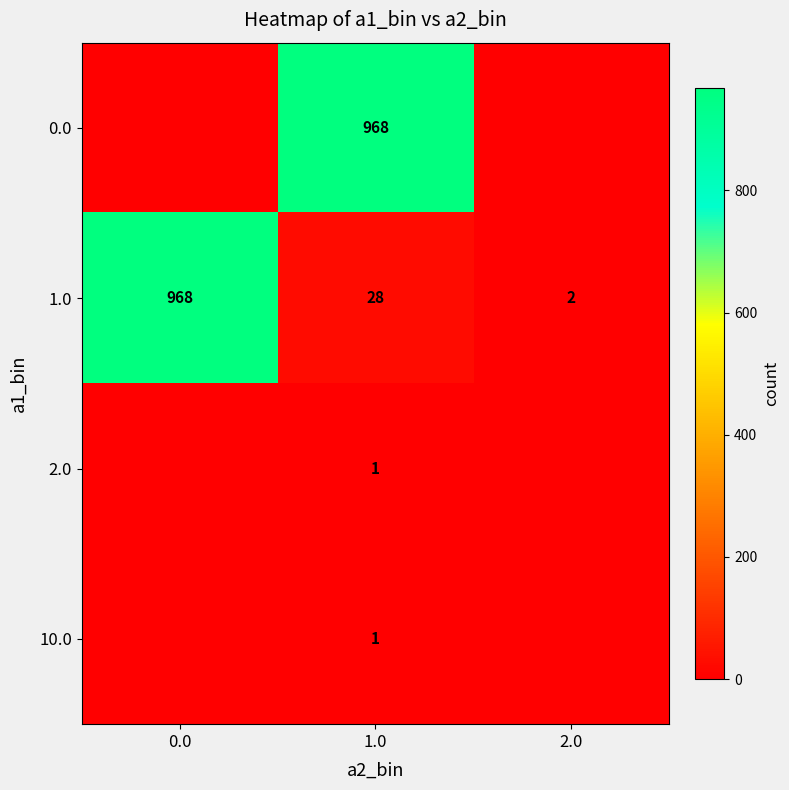

Reading right to left, transcribe all the data shown in this chart.

row_0: 0	968	0
row_1: 2	28	968
row_2: 0	1	0
row_3: 0	1	0